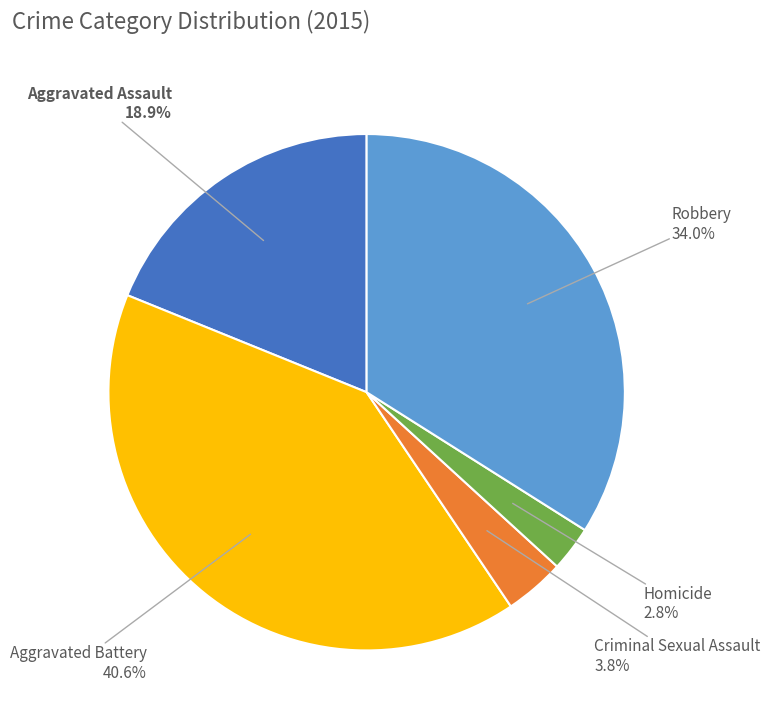

To the nearest percent, what percentage of the pie is Aggravated Assault?

19%